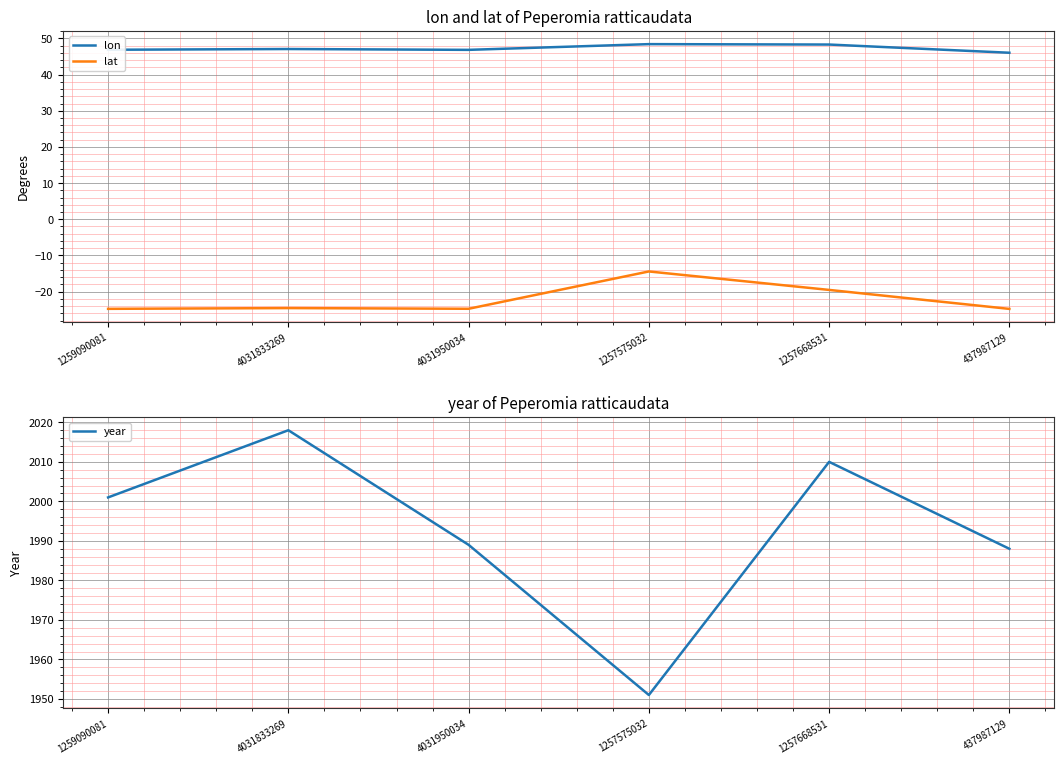

Count the number of categories in the chart.

6